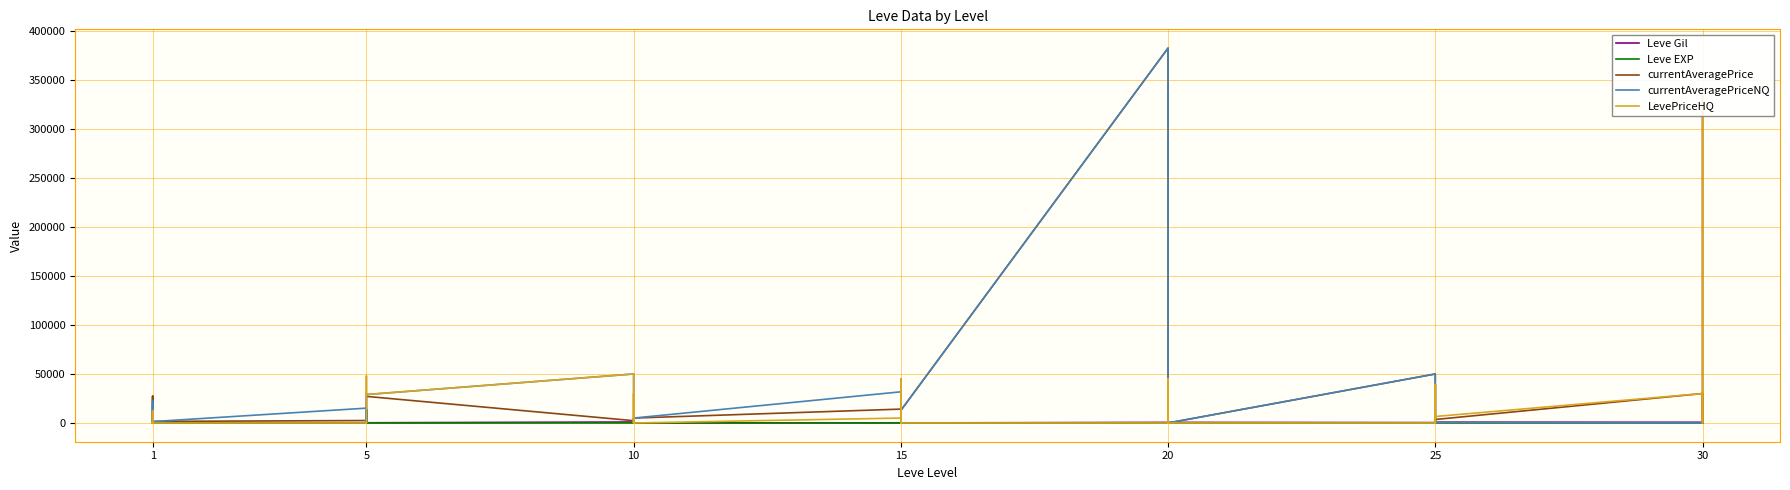

Reading left to right, transcribe all the data shown in this chart.

Leve Gil: 160	114	115	690	690	330	220	110	220	220	220	220	990	430	990	990	990	90	170	910	170	40	910	40	600	960	600	600	960	600	390	820	830	200	200	830	730	220	640	220
Leve EXP: 1	630	630	1	1	1	5	4	5	5	5	5	9	8	9	9	9	13	7	18	7	13	18	13	21	12	21	21	12	21	36	30	21	47	47	21	67	52	40	52
currentAveragePrice: 27128	912	200	1750	27119	1602	2507	1648	2417	2481	2392	27127	2342	1605	1684	2393	2419	5009	14149	19542	5530	44900	2010	12832	382497	45000	24500	1172	0	0	50000	12340	0	39308	1011	3571	30036	0	44000	333333
currentAveragePriceNQ: 23000	794	200	8599	20256	1416	15134	0	13400	200	29602	29000	50000	0	1000	0	0	5009	31792	0	6897	0	2010	12832	382497	0	0	1172	0	0	50000	12340	0	0	1011	526	0	0	0	0
LevePriceHQ: 0	1500	0	12500	0	0	5	0	0	0	48000	29000	50000	0	0	0	30000	0	5036	27650	60	44900	0	0	0	45000	24500	0	0	0	0	0	0	39308	0	6616	30036	0	44000	333333